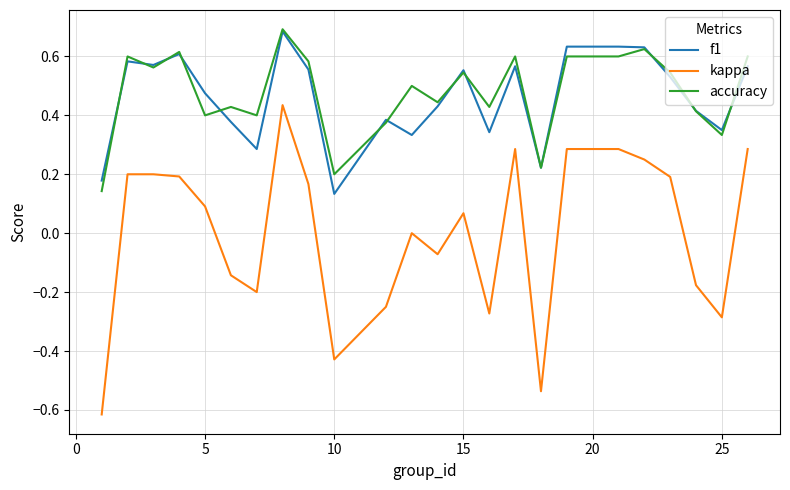

What are all the series names shown in the legend?

f1, kappa, accuracy